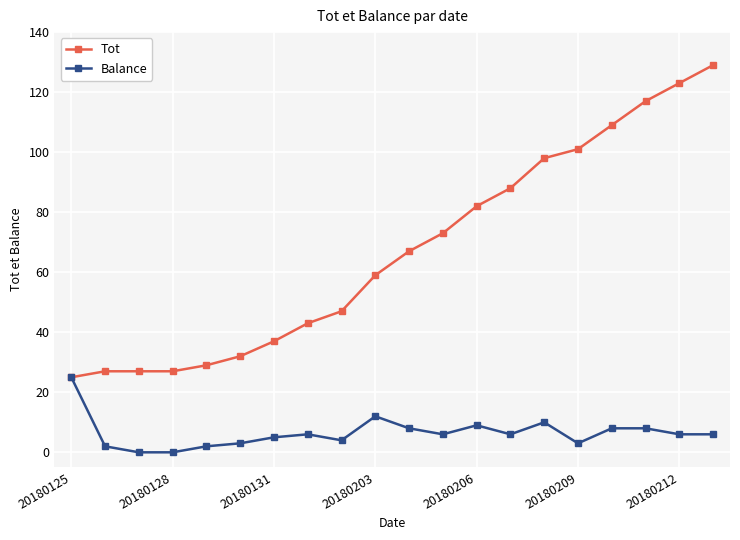

What is the highest value of the Tot series?

129